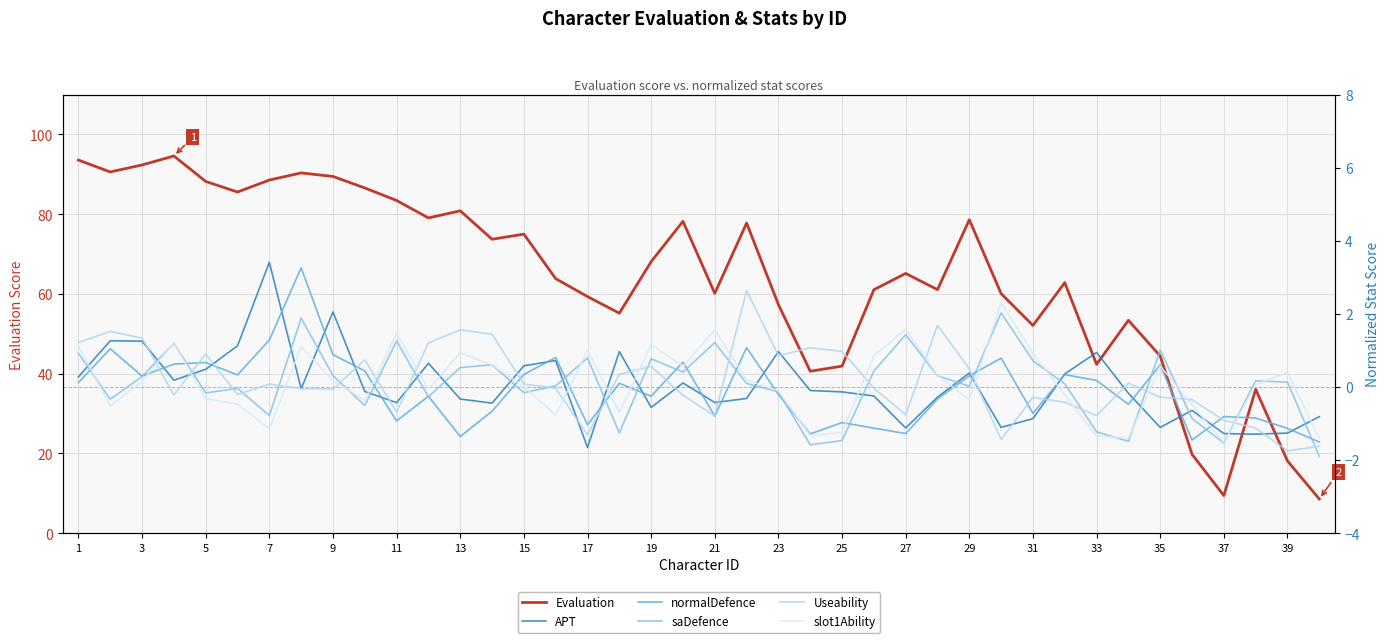

How many interior local peaks does the saDefence series have?

12